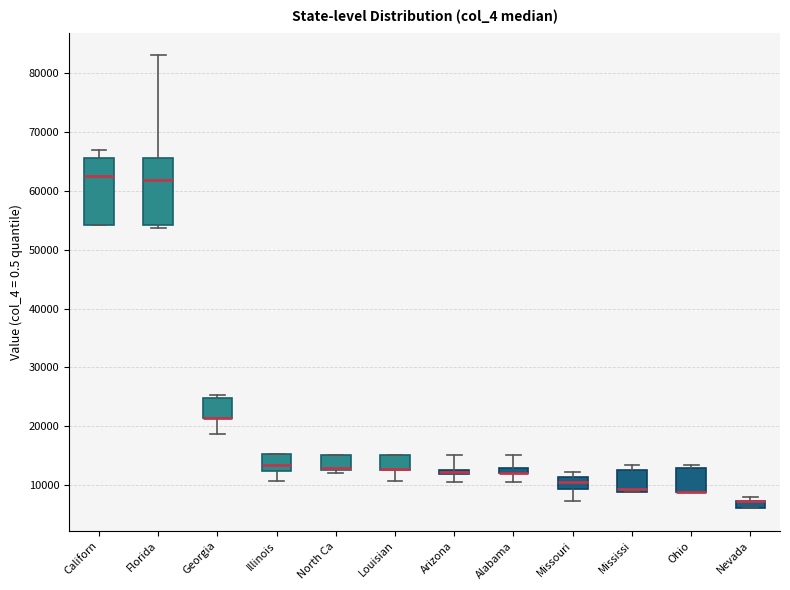

Where is the upper edge of the box for North Ca on the y-axis? The values are not printed on the chart, so give them approximately, as read against the axis.

15000